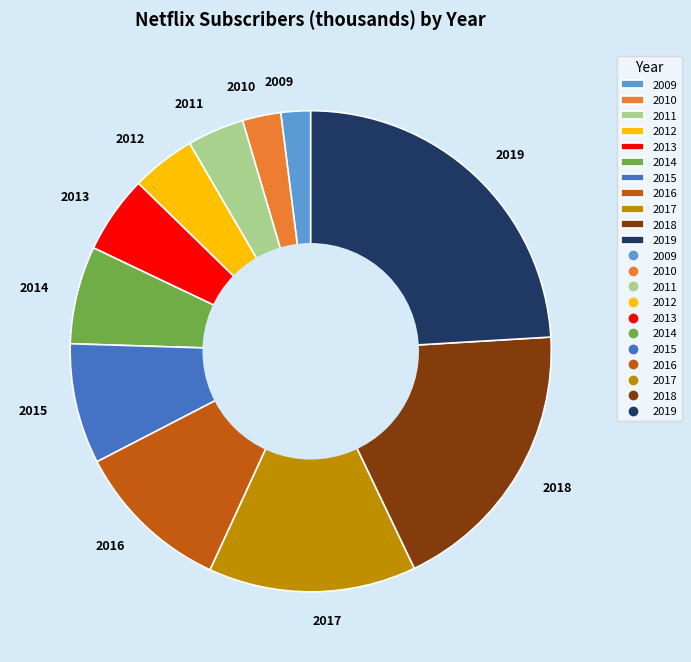

Is there a majority slice in this chart?

No